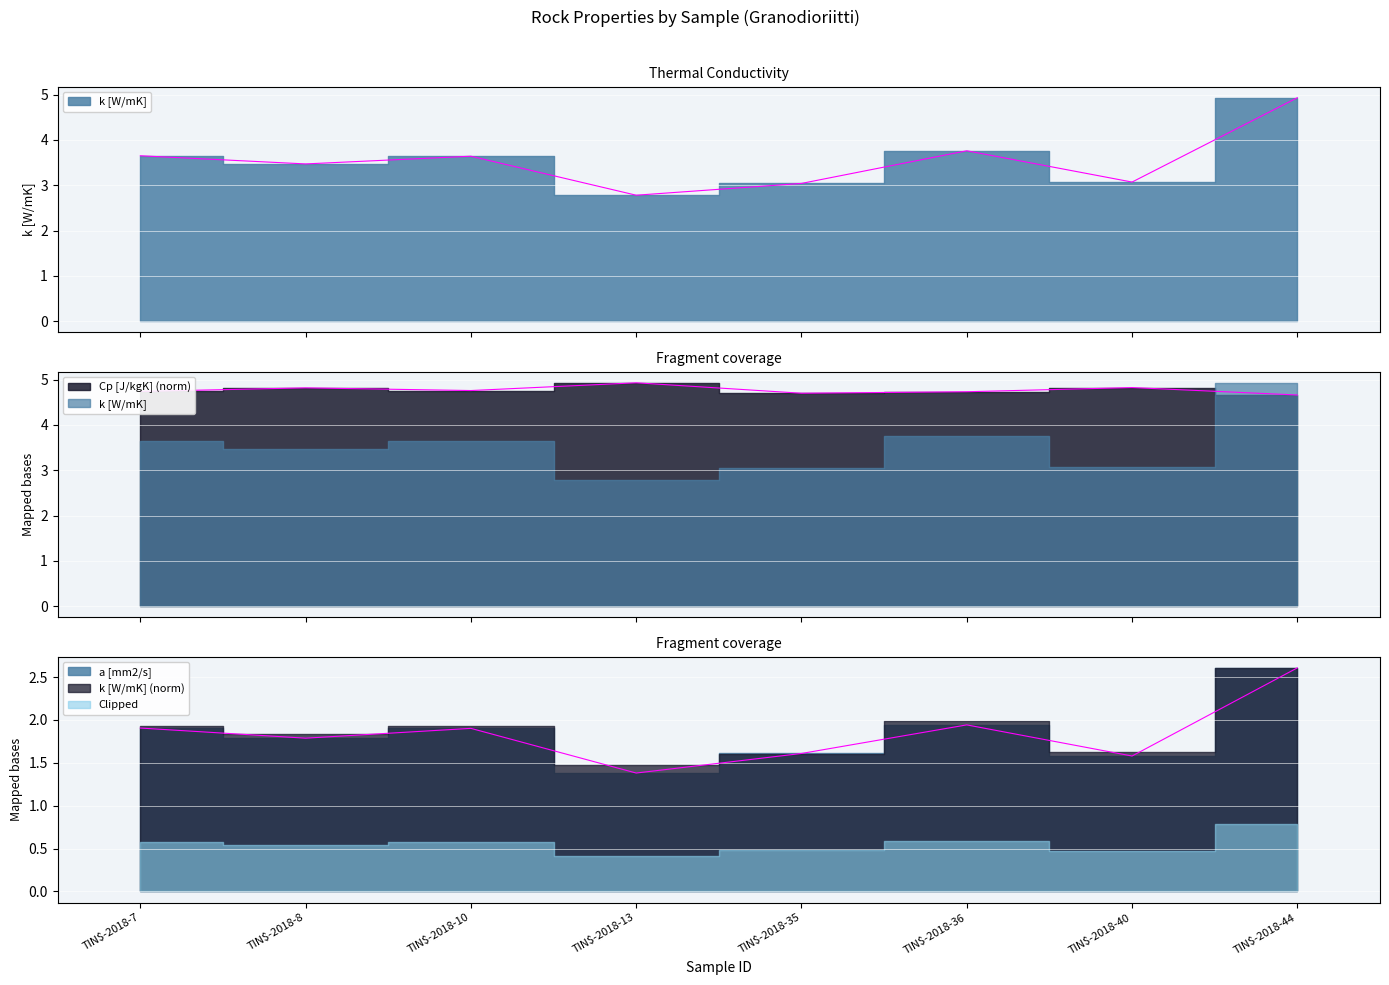

Which series has the largest total across all categories?

Cp [J/kgK]